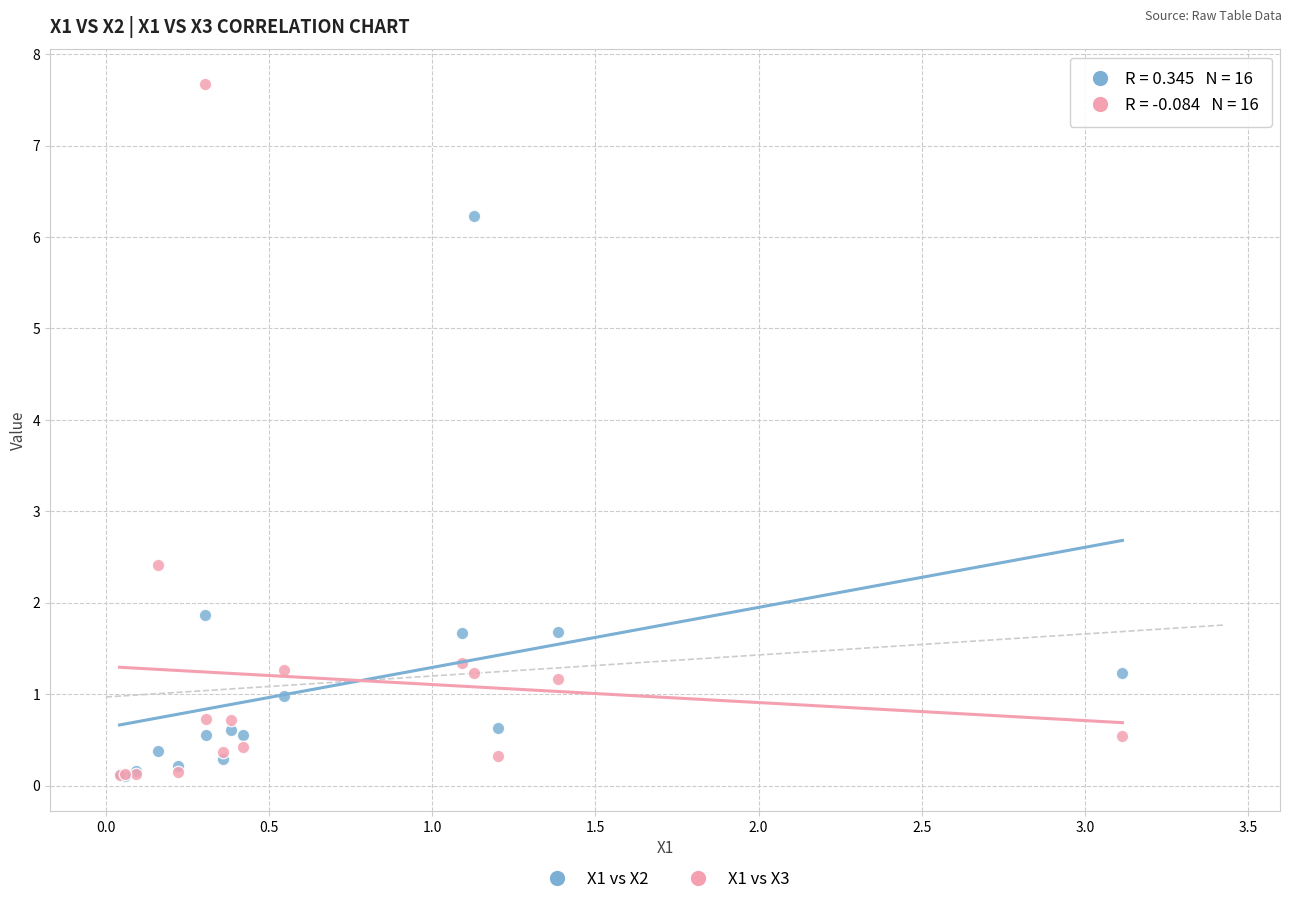

Which series has the widest spread of Y values?

X1 vs X3